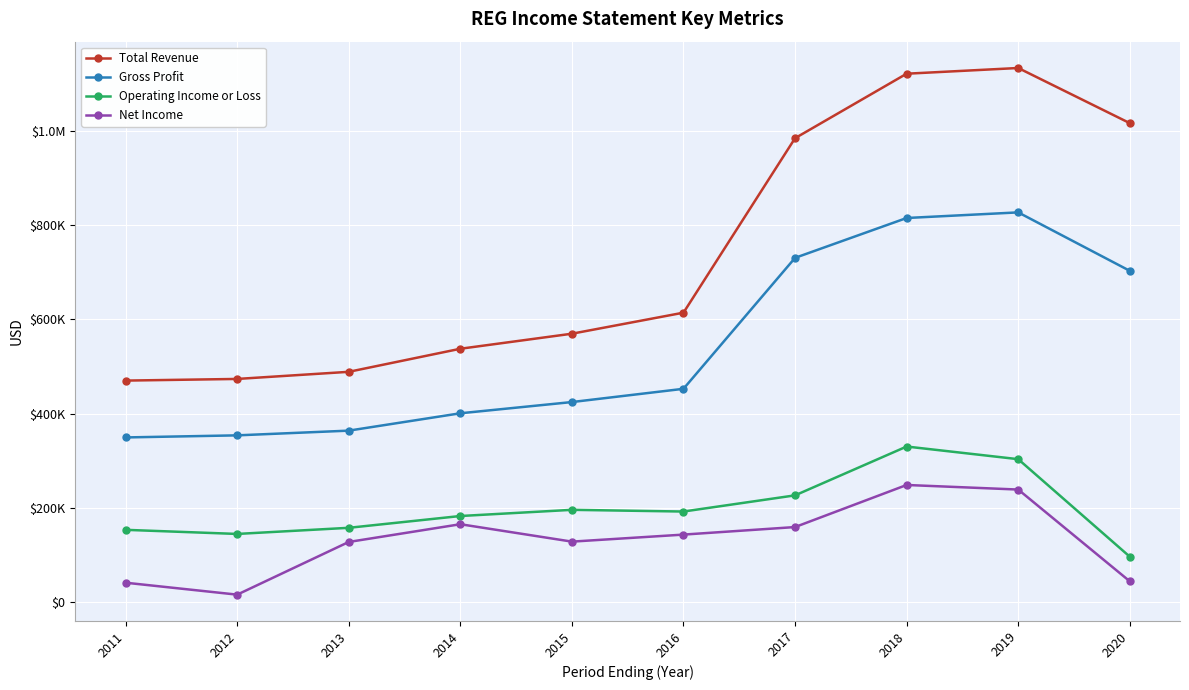

What is the smallest value displayed?

16600